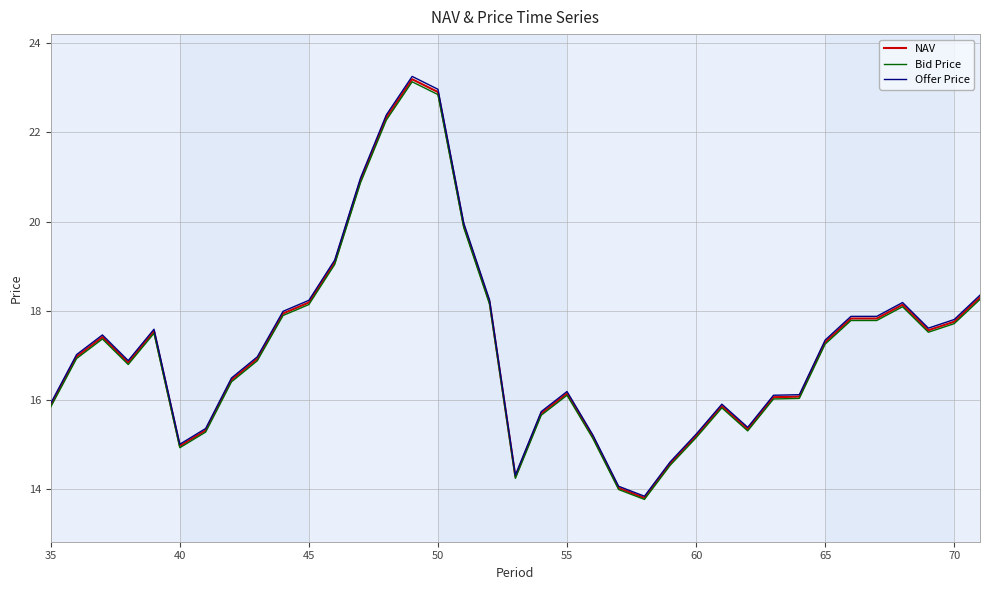

Which series has the largest range (max minus min)?

Offer Price